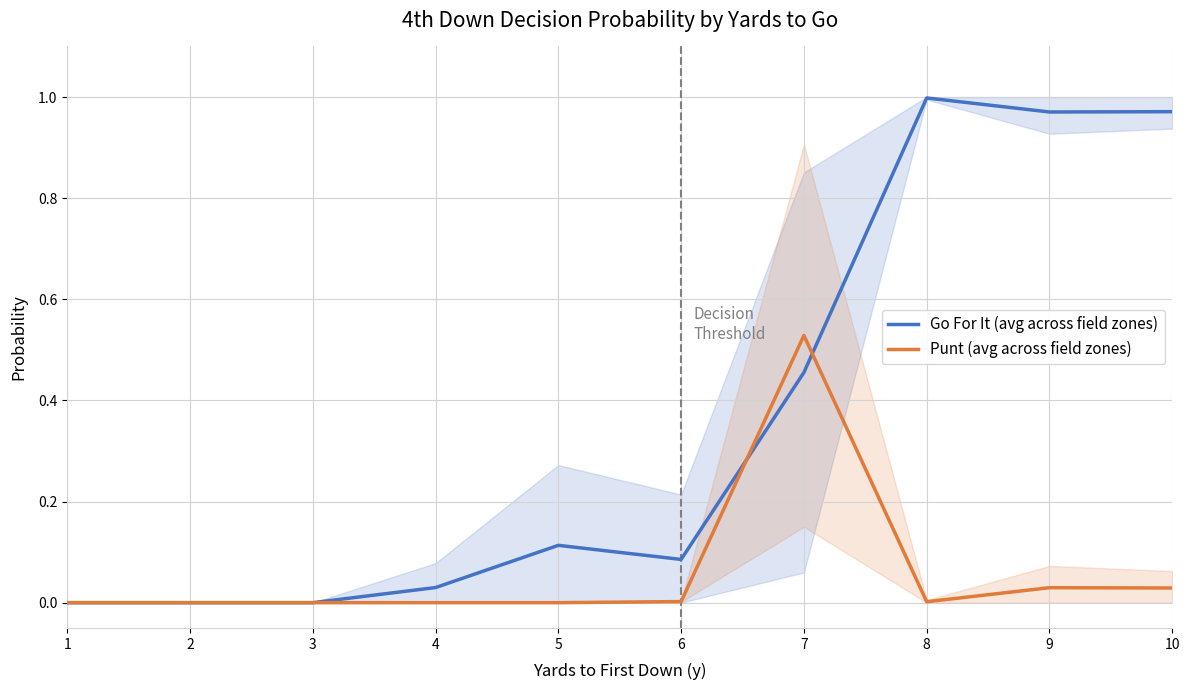

How many data points in Punt (avg across field zones) are above 0?

5